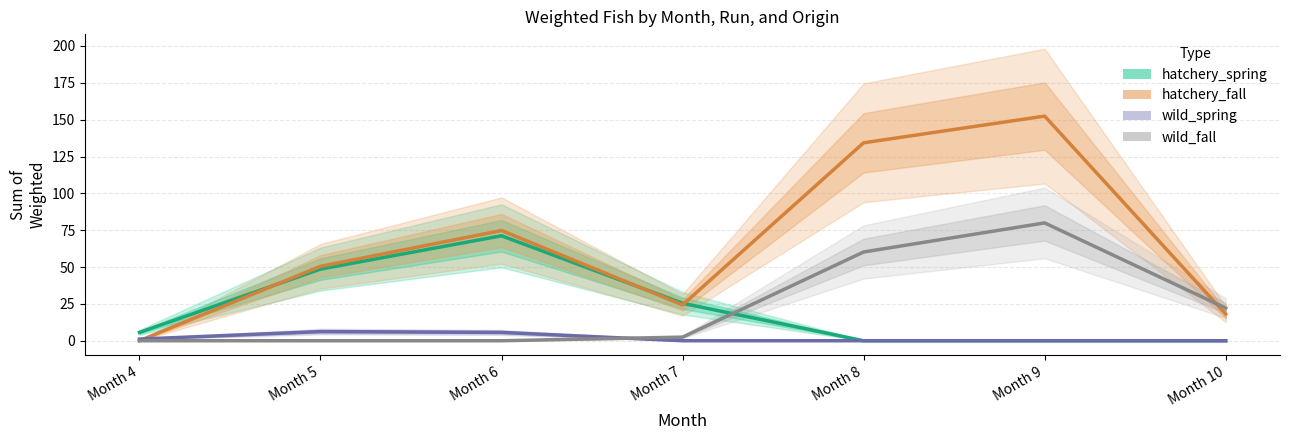

What is the total value across all series at Month 7?

52.2